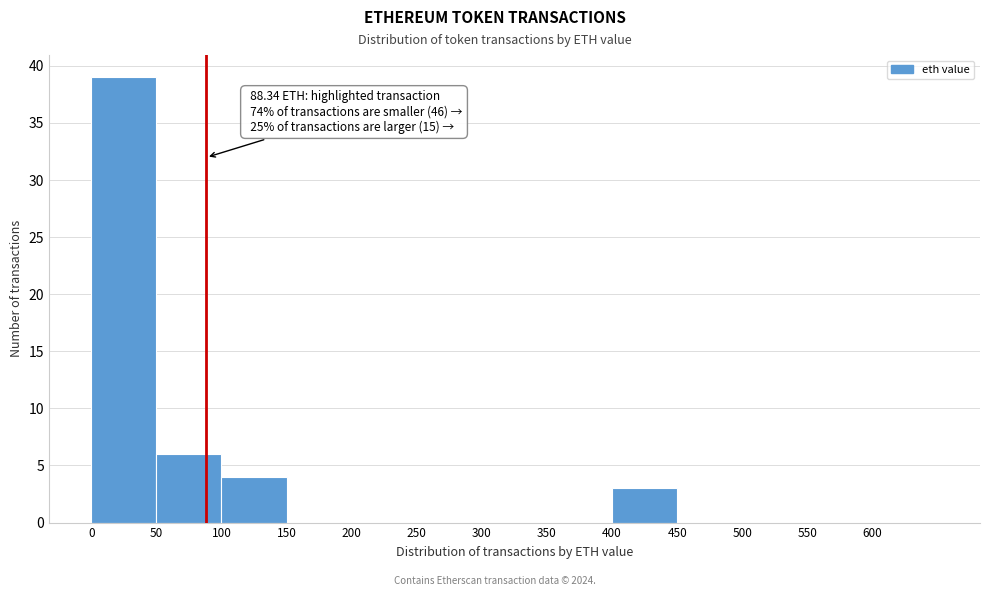

Which range on the x-axis has the tallest bar?

0 to 50